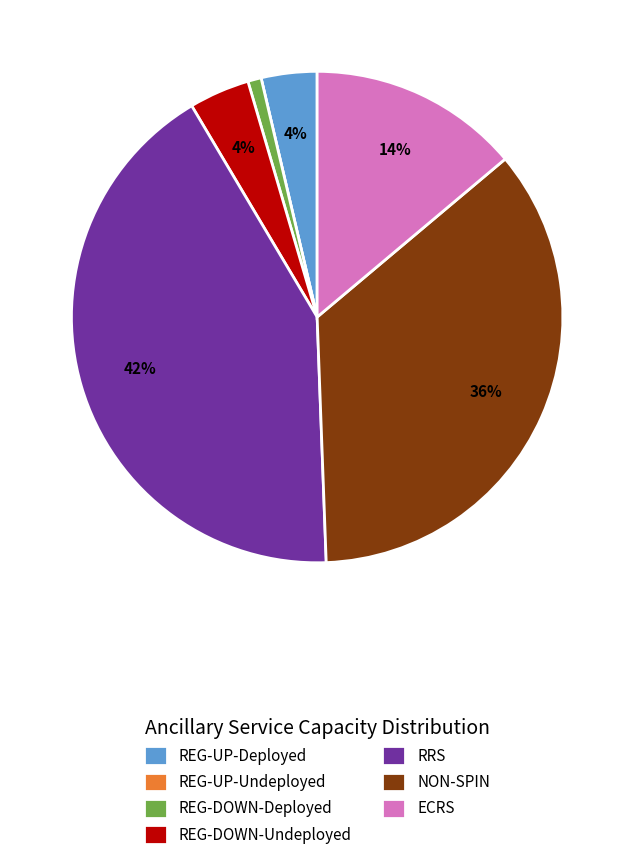

Combined, do RRS and NON-SPIN account for over 50%?

Yes